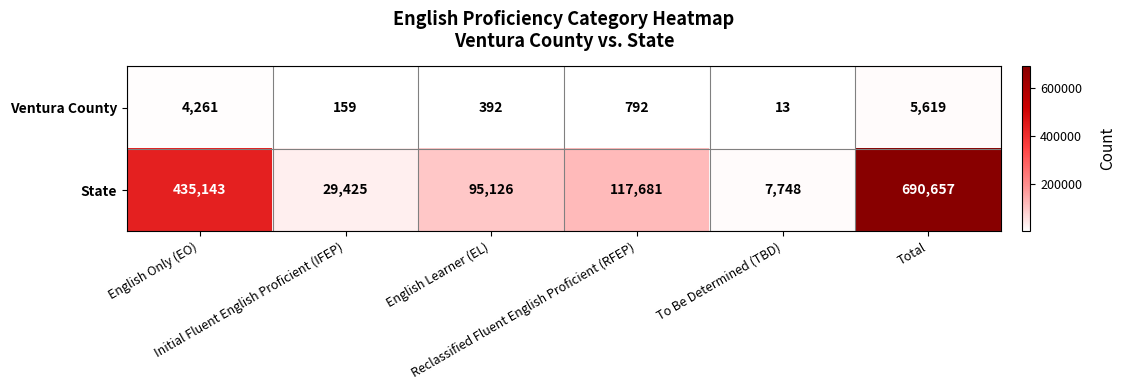

Rank the series by their average value, from highest to lowest.

State, Ventura County